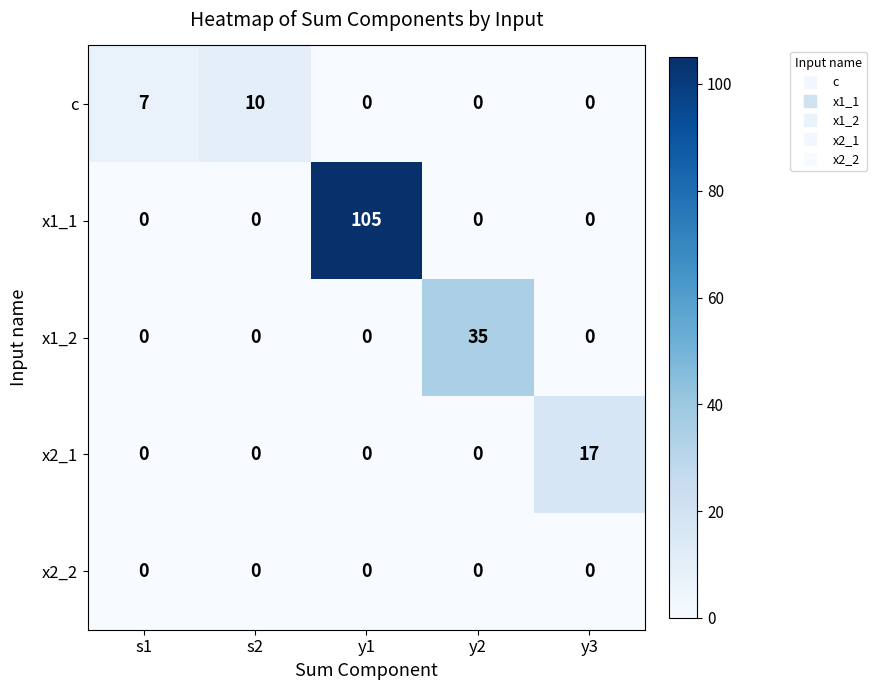

What is the spread (max minus min) of values at s1?

7